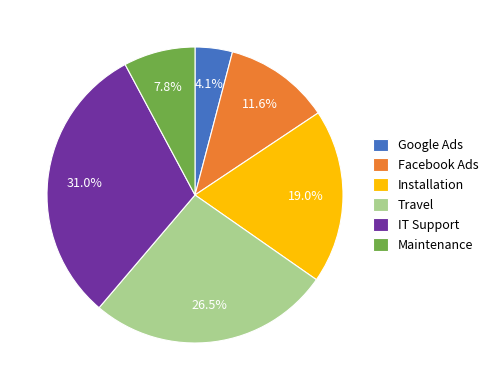

Which category has the biggest portion of the pie?

IT Support